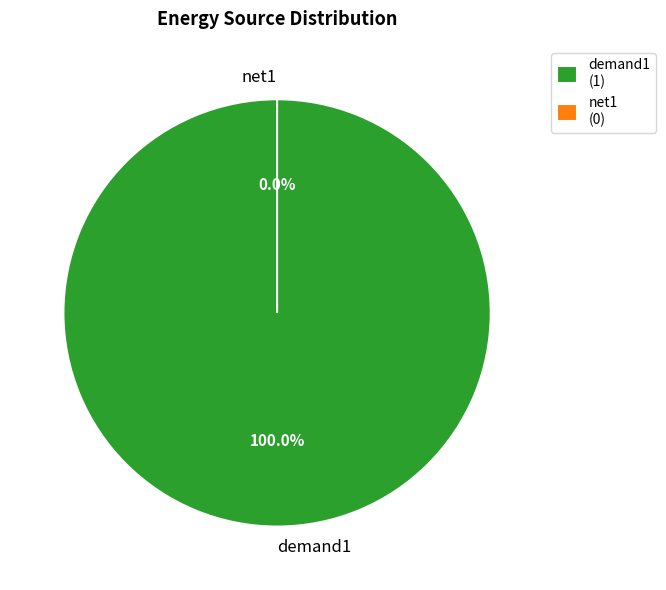

Is there any slice that represents more than half of the pie?

Yes